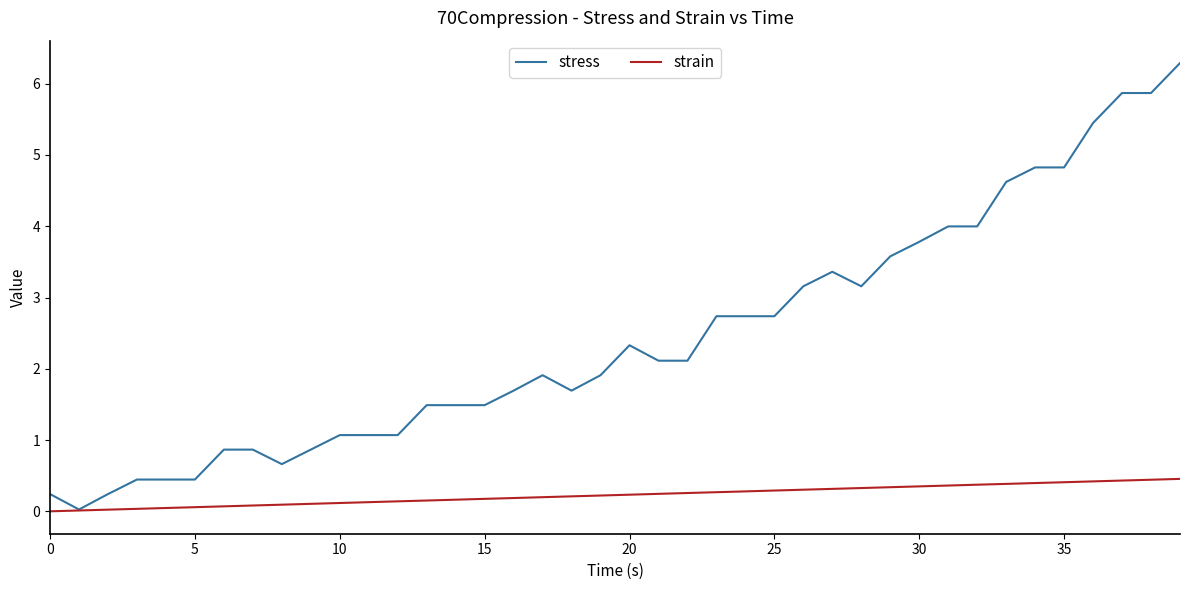

True or false: stress has more than 0 interior local peaks.

True